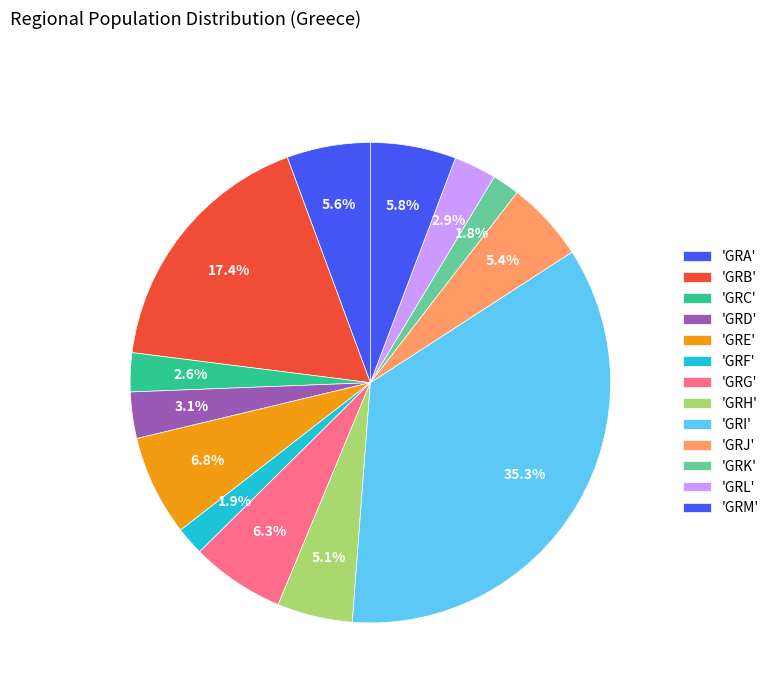

Rank the categories by value from lowest to highest.

GRK, GRF, GRC, GRL, GRD, GRH, GRJ, GRA, GRM, GRG, GRE, GRB, GRI